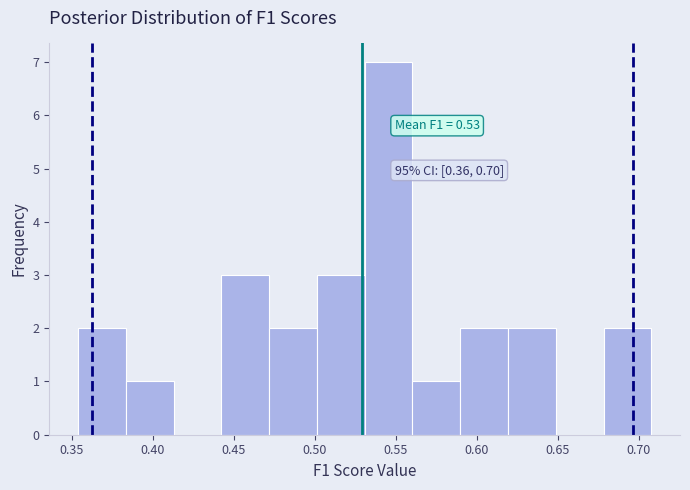

Over which range of the x-axis is the bar tallest?

0.530 to 0.560